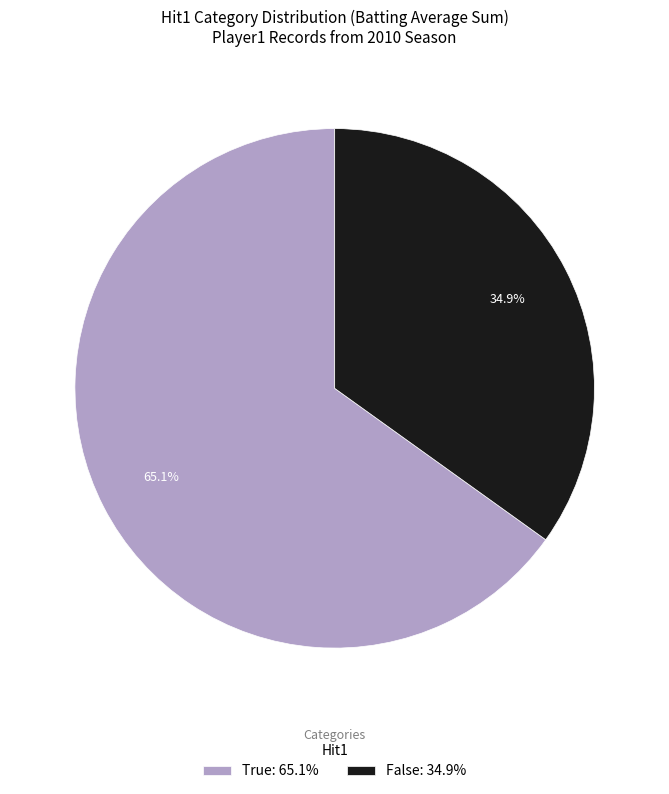

Approximately how many times larger is the value at False: 34.9% compared to True: 65.1%?

0.5